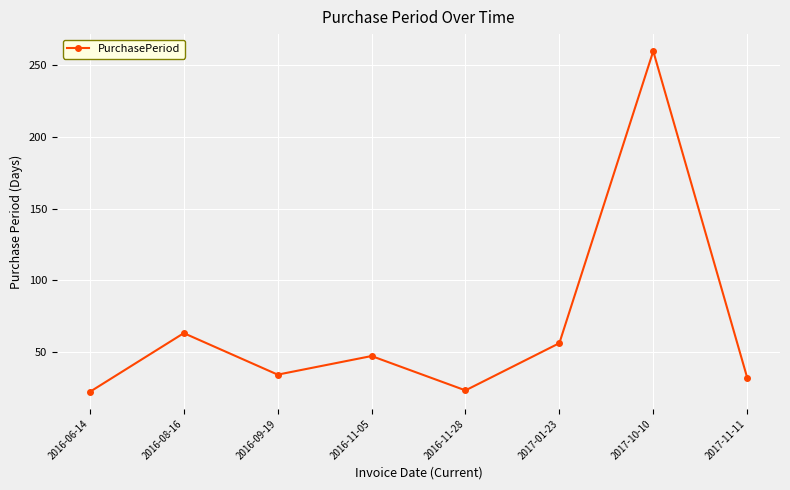

What is the smallest value displayed?

22